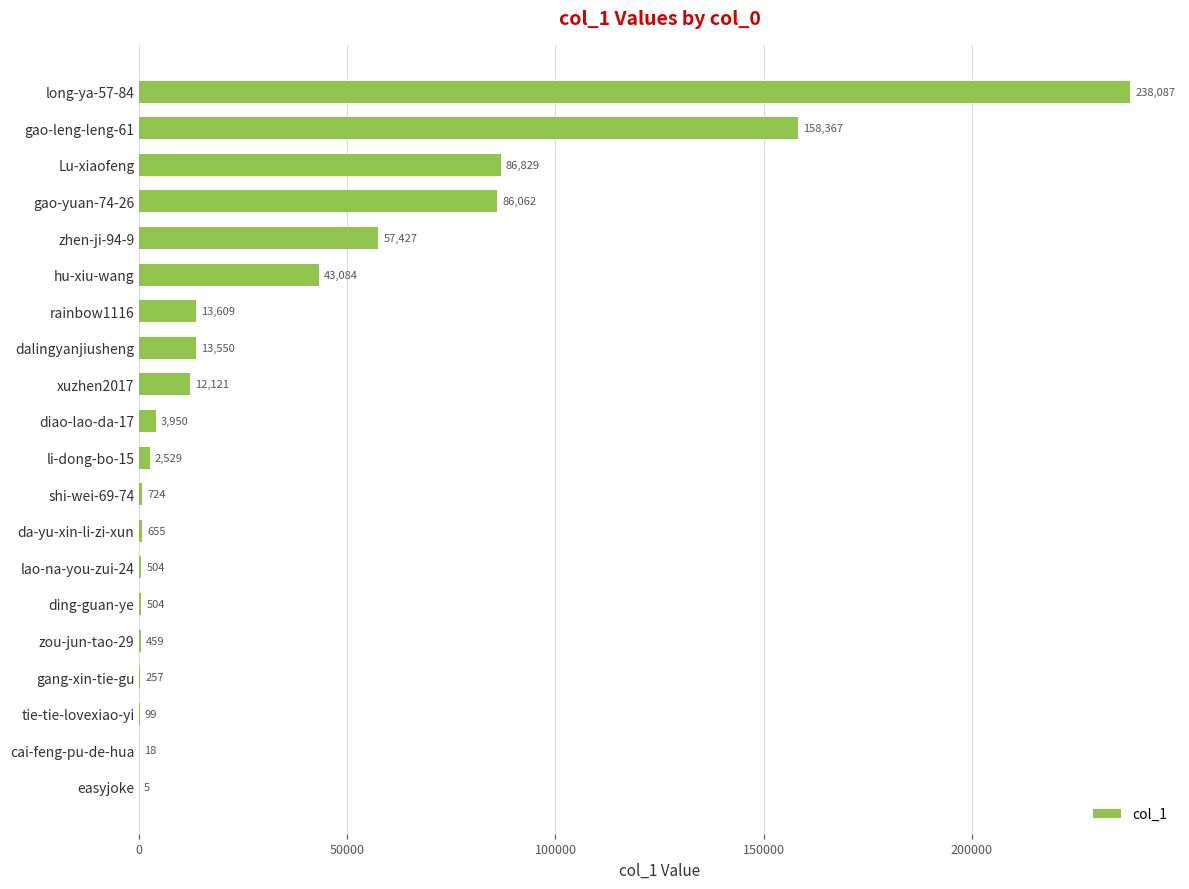

Which has a higher value, cai-feng-pu-de-hua or shi-wei-69-74?

shi-wei-69-74